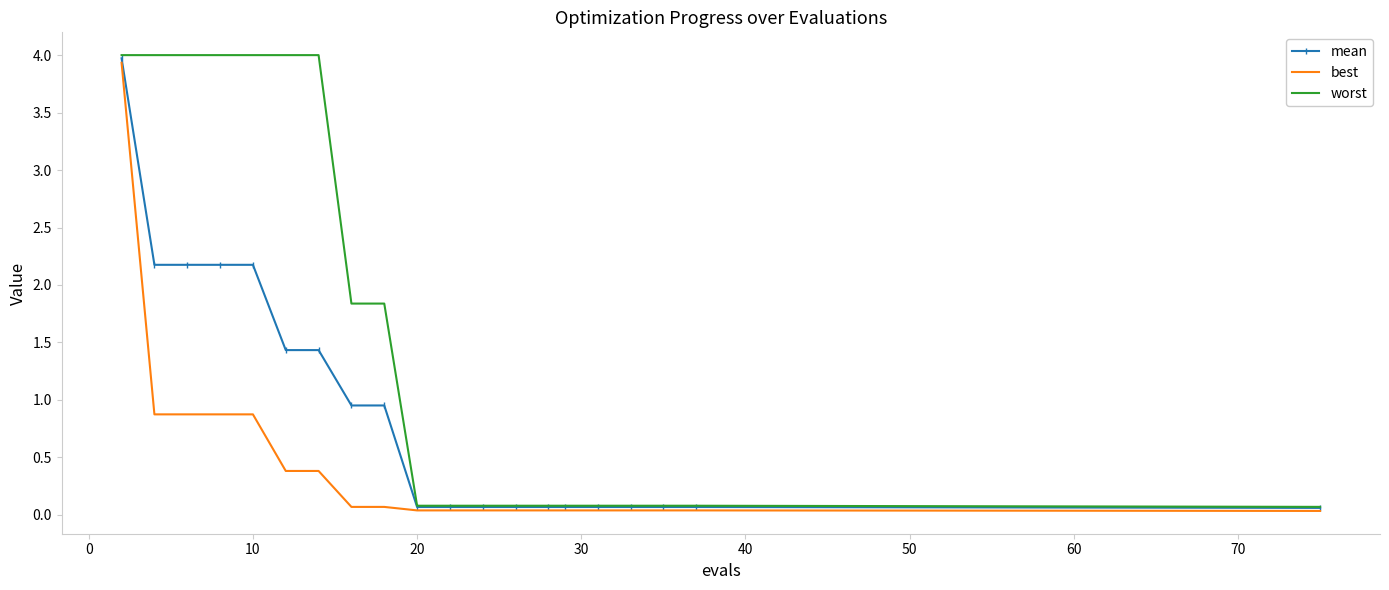

What is the maximum value shown in the chart?

4.0